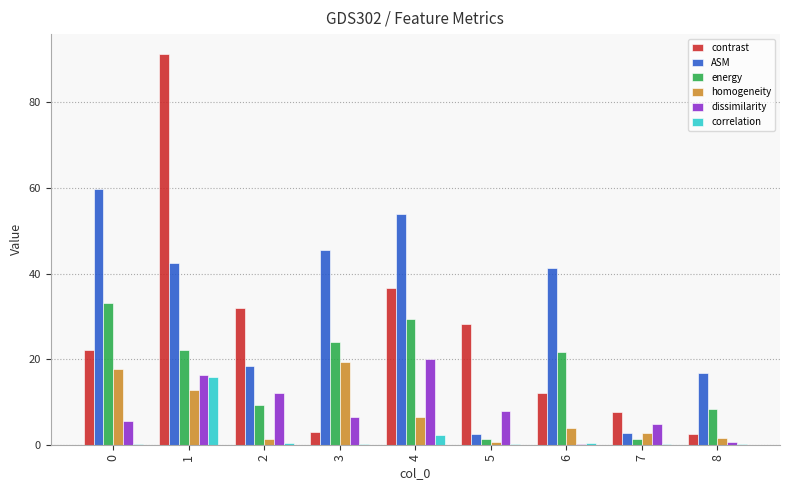

Are the bars grouped side by side (vs. stacked)?

Yes